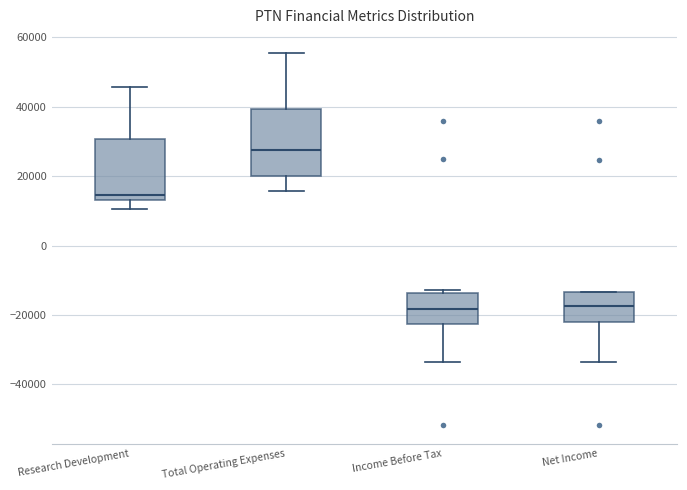

Reading left to right, transcribe this box plot: for each box, give where its median line is, the range the box spans, and where its two whiskers end, as read against the y-axis. The values are not printed on the chart, so give them approximately, as read against the axis.

Research Development: median 14000 (just above the box's lower edge), box 14000 to 30000, whiskers 10000 to 46000
Total Operating Expenses: median 28000, box 20000 to 40000, whiskers 16000 to 56000
Income Before Tax: median -18000, box -22000 to -14000, whiskers -34000 to -12000
Net Income: median -18000, box -22000 to -14000, whiskers -34000 to -14000